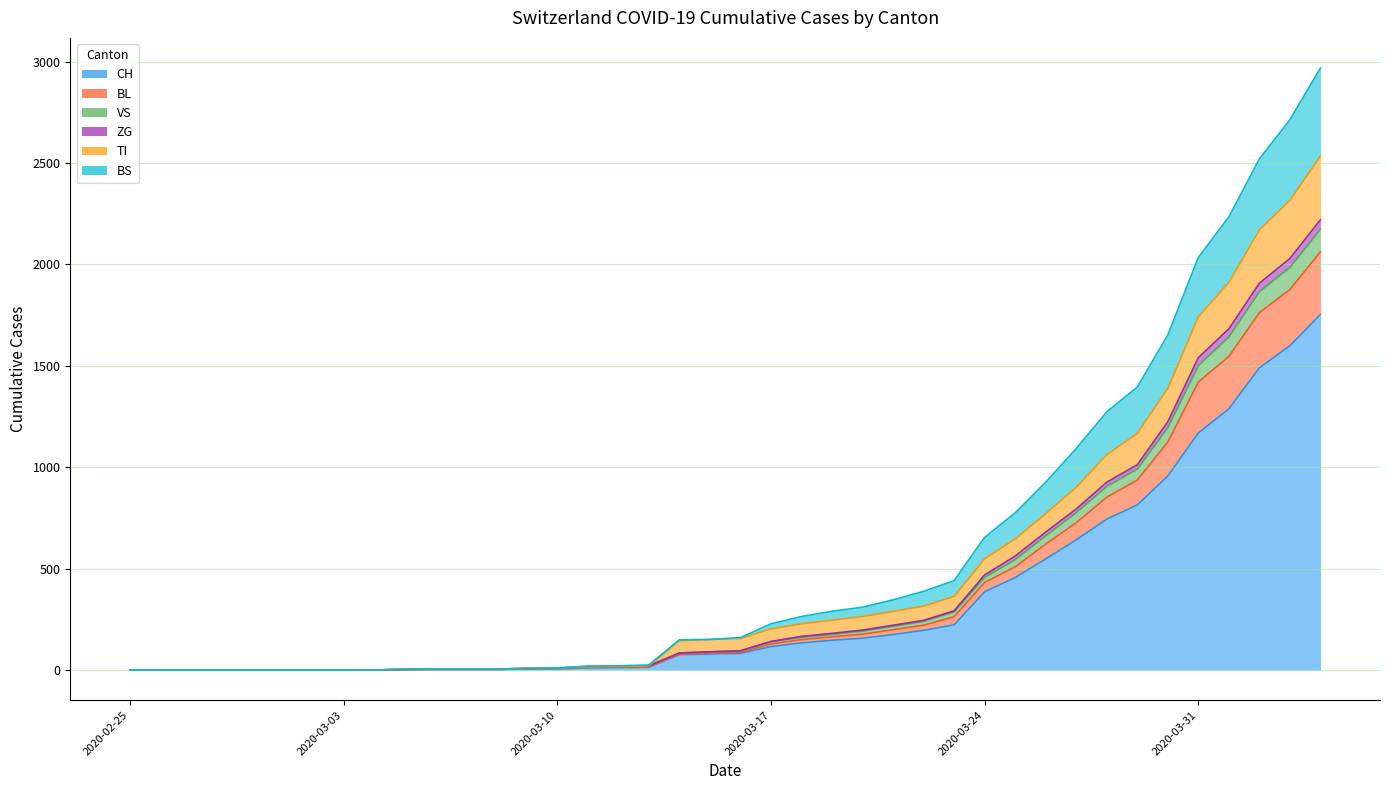

At which label does TI reach its minimum?

2020-02-25